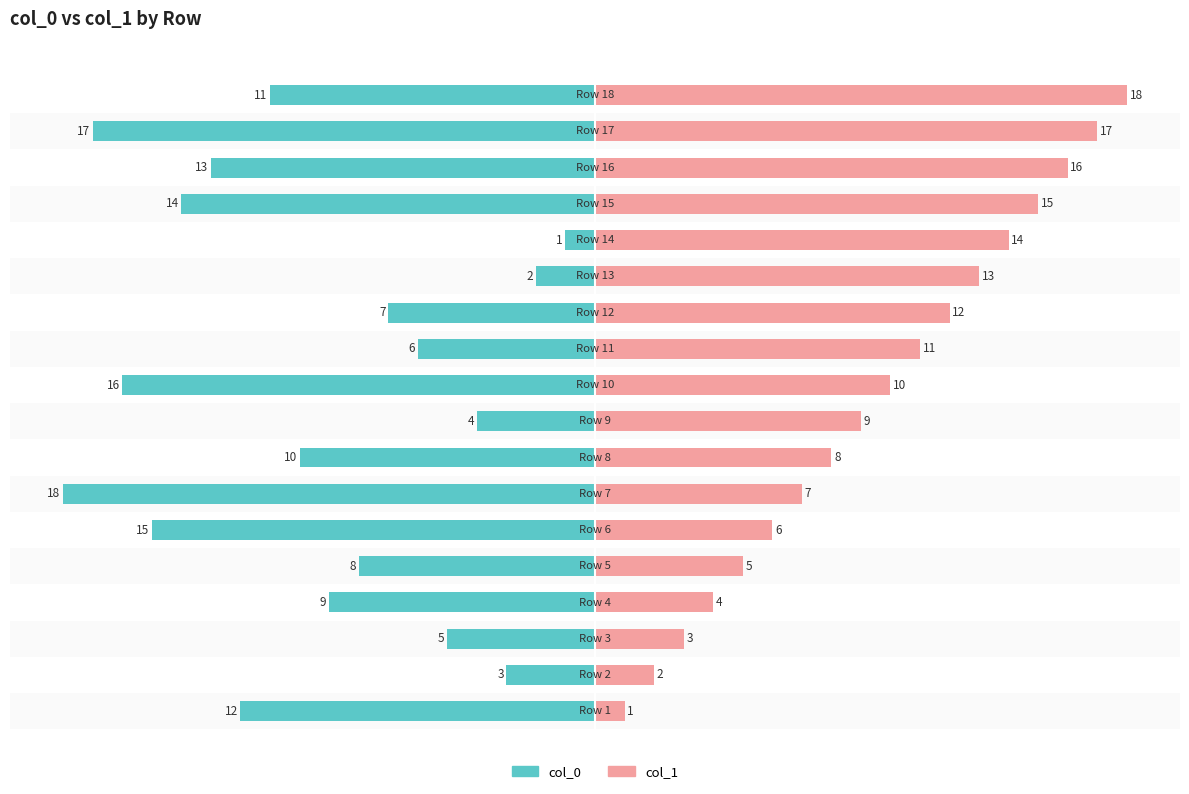

Rank the series by their maximum value, from highest to lowest.

col_1, col_0